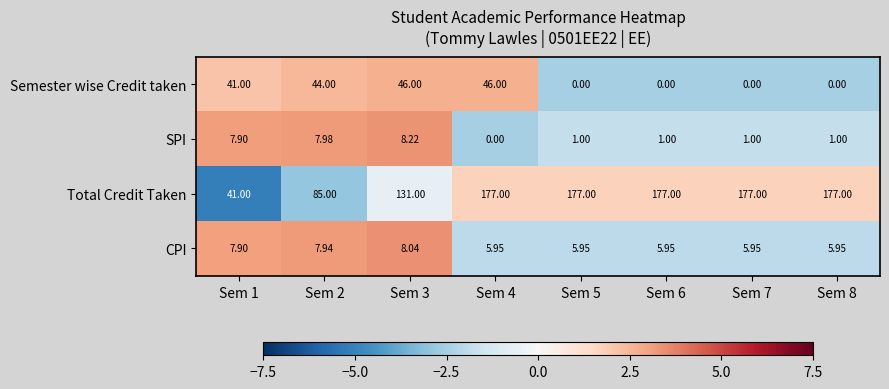

What is the maximum value shown in the chart?

177.0